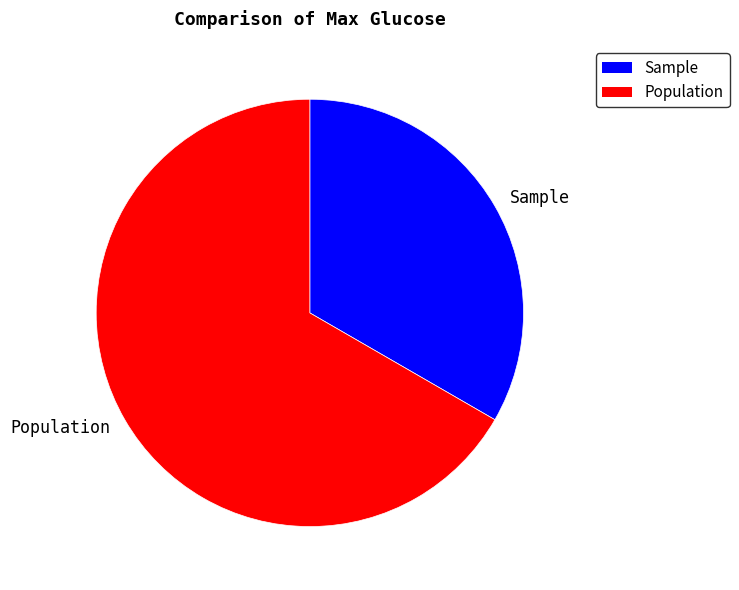

Is there a majority slice in this chart?

Yes